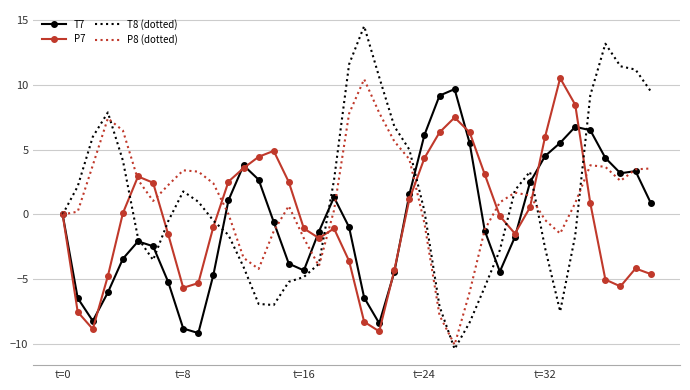

Which series has the largest range (max minus min)?

T8 (dotted)